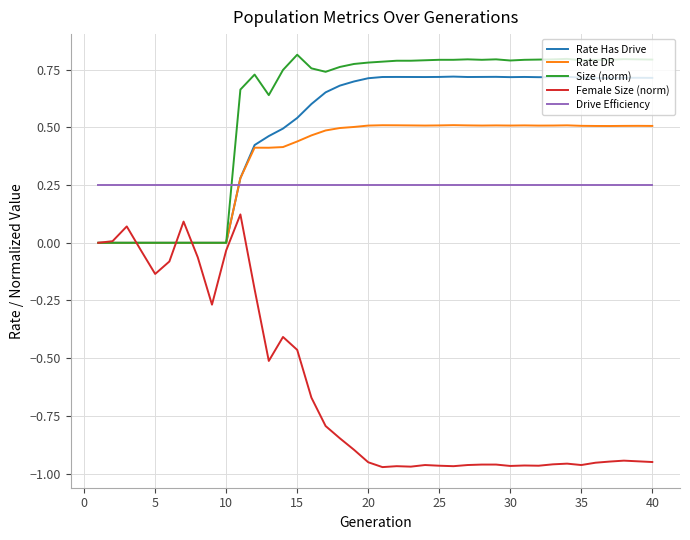

How many intersections are there between Rate Has Drive and Drive Efficiency?

1